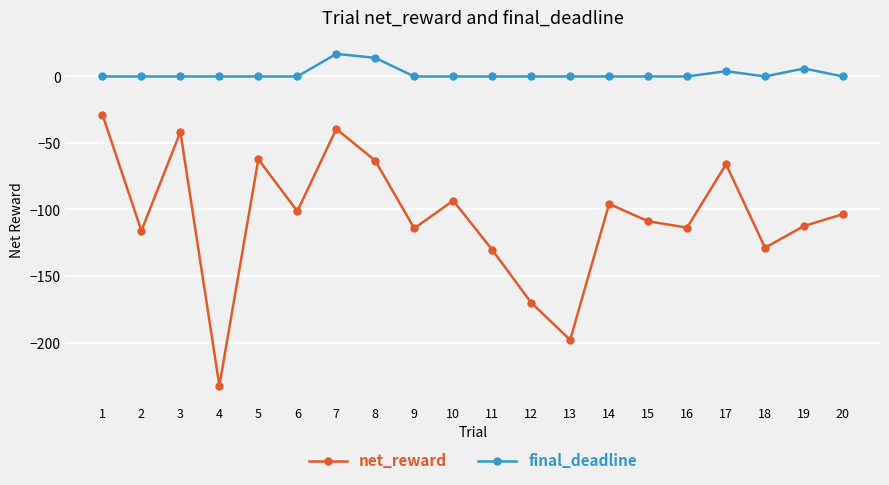

In net_reward, how many points are lower than both neighbors (excluding endpoints)?

7